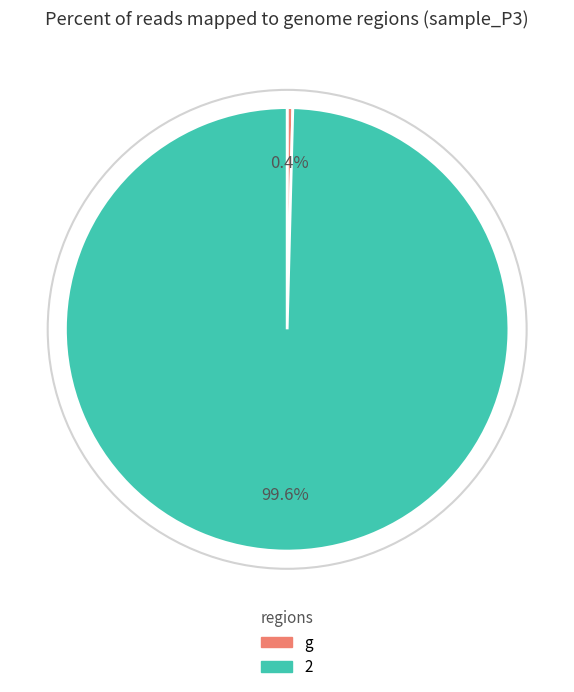

To the nearest percent, what is the average slice percentage?

50%